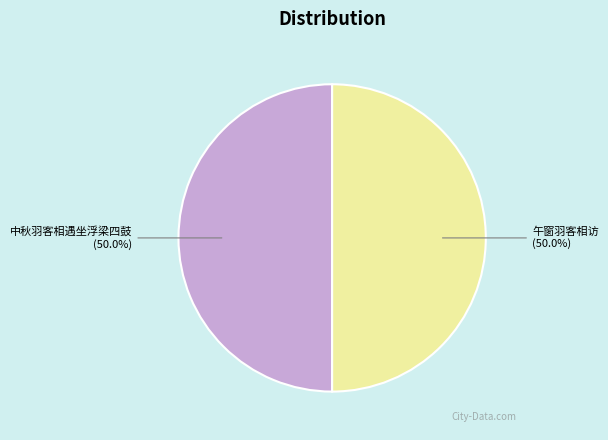

The 午窗羽客相访 slice represents 44% of the pie. True or false?

False